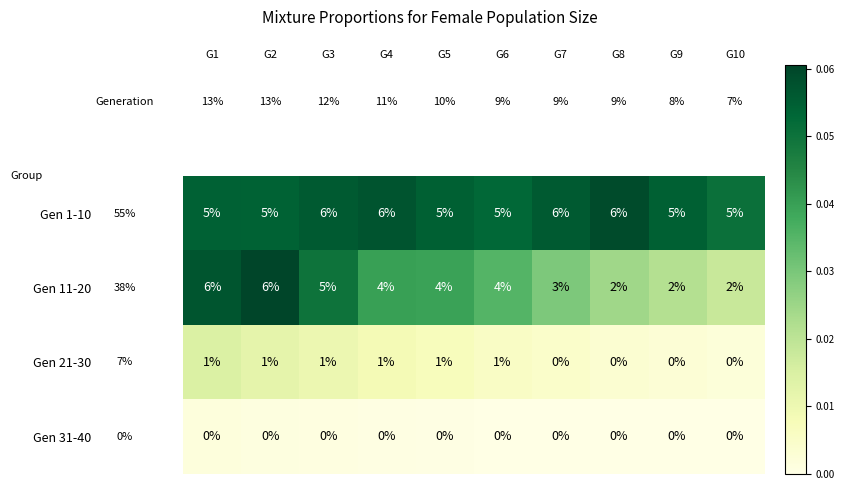

What is the total value across all series at G10?

7